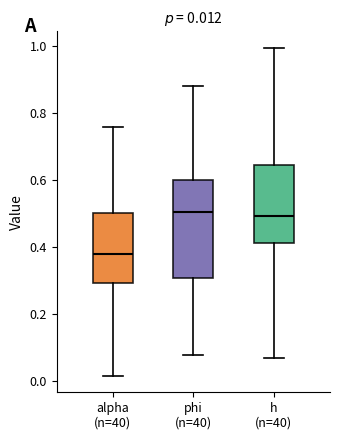

Which box's median line is the lowest?

alpha (n=40)